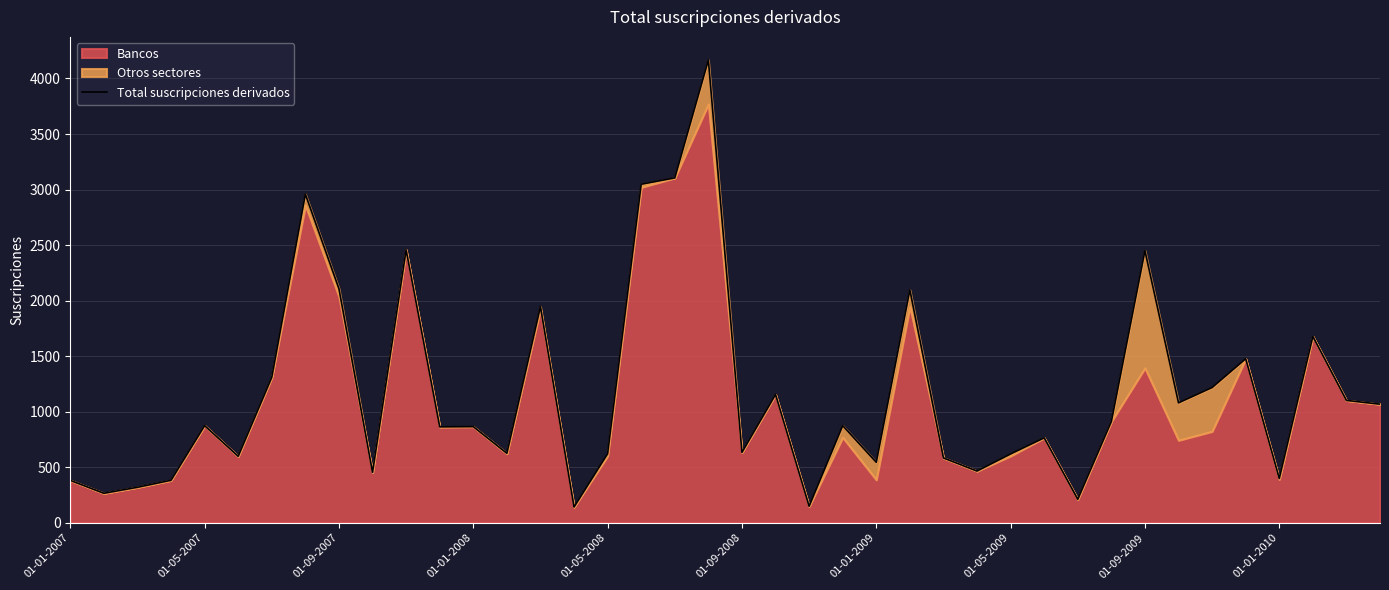

How many interior local valleys (lower than both neighbors) does the data have?

13